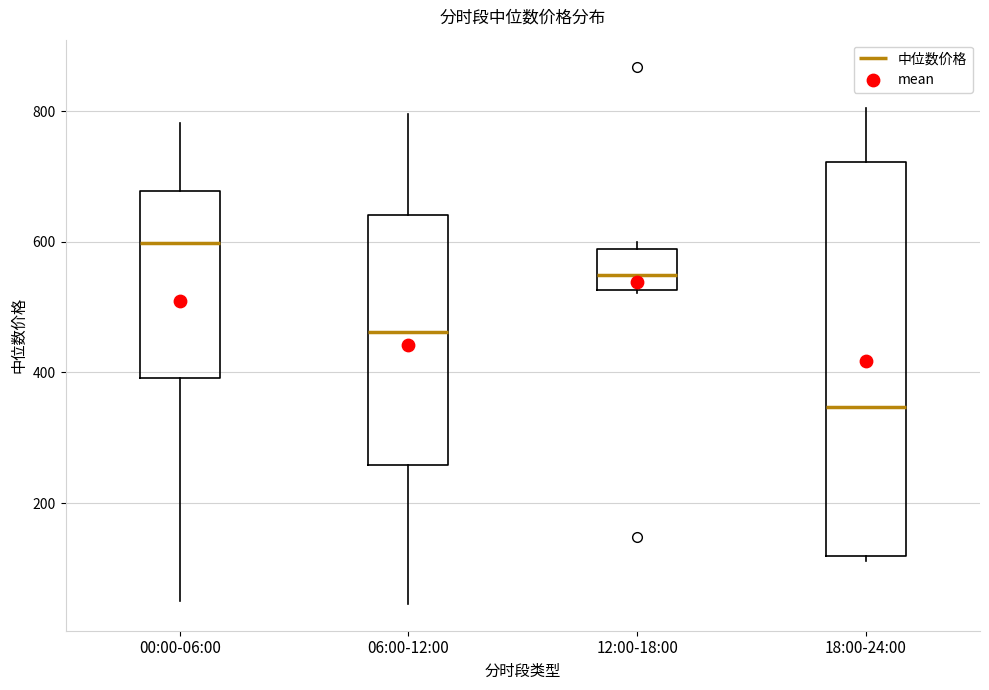

Reading left to right, transcribe this box plot: for each box, give where its median line is, the range the box spans, and where its two whiskers end, as read against the y-axis. The values are not printed on the chart, so give them approximately, as read against the axis.

00:00-06:00: median 600, box 400 to 680, whiskers 40 to 780
06:00-12:00: median 460, box 260 to 640, whiskers 40 to 800
12:00-18:00: median 540, box 520 to 580, whiskers 520 to 600
18:00-24:00: median 340, box 120 to 720, whiskers 120 (just below the box's lower edge) to 800